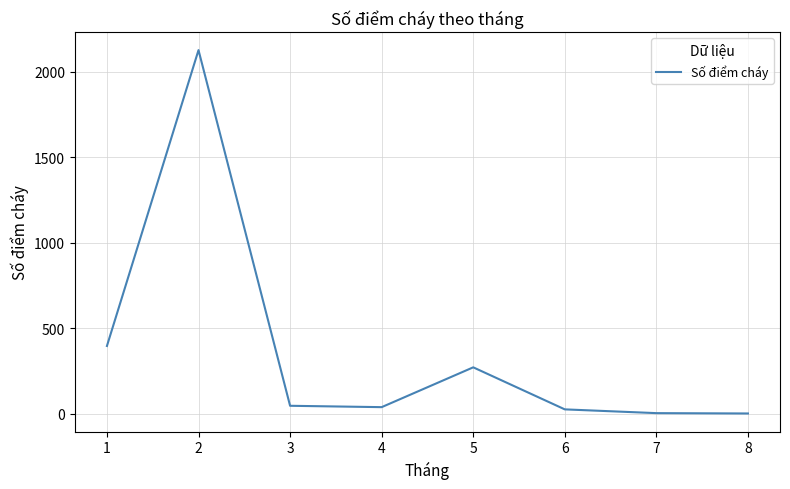

What is the greatest value displayed?

2128